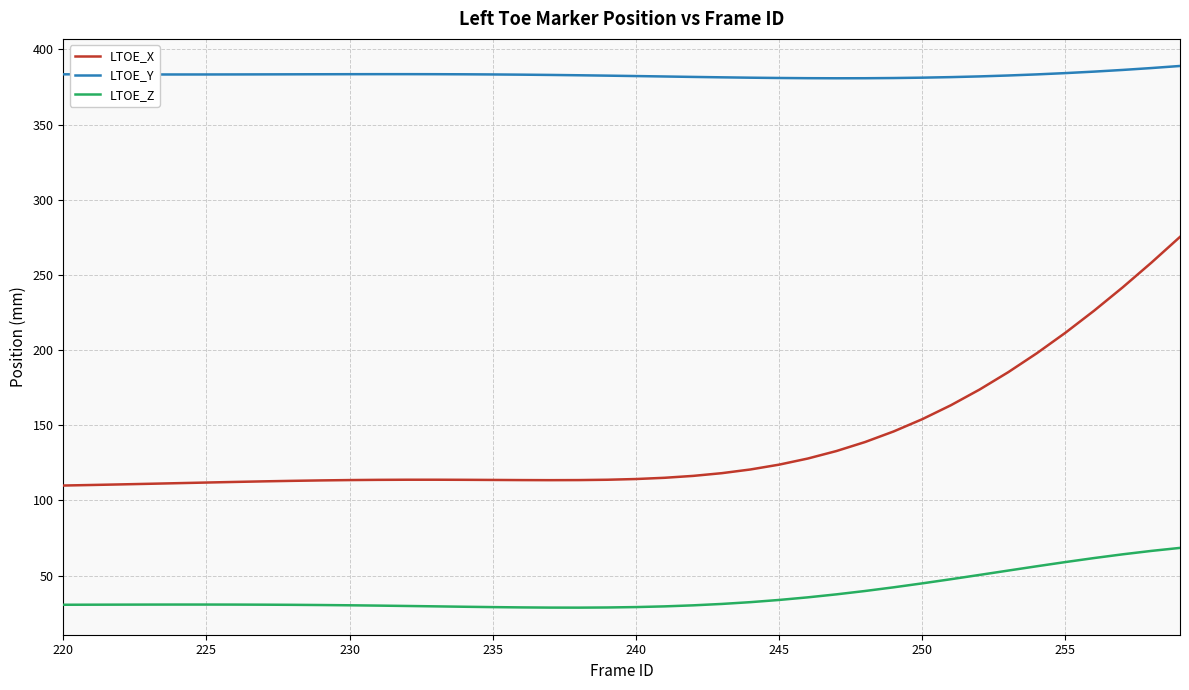

What is the difference between the maximum and minimum values in the LTOE_Z series?

39.7